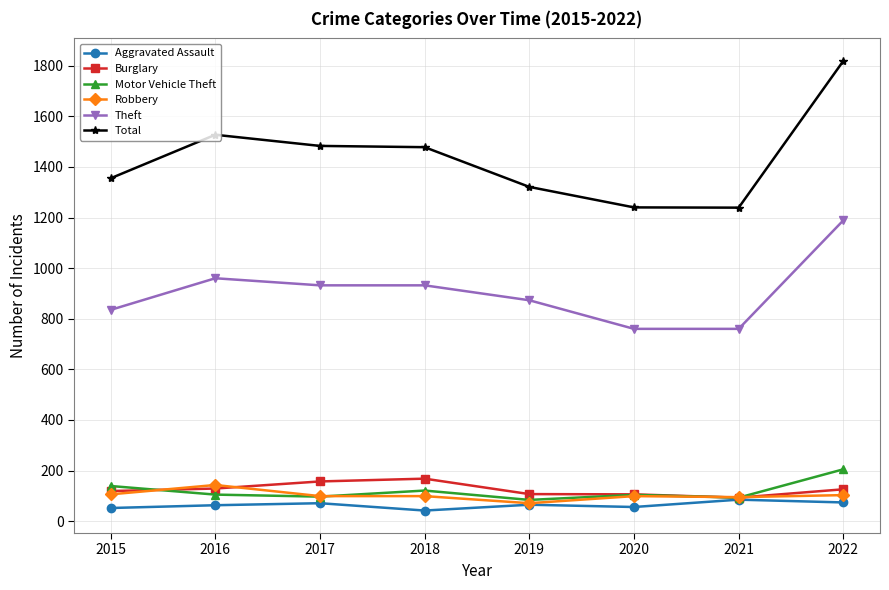

Is it true that Theft equals 1297 at 2020?

False